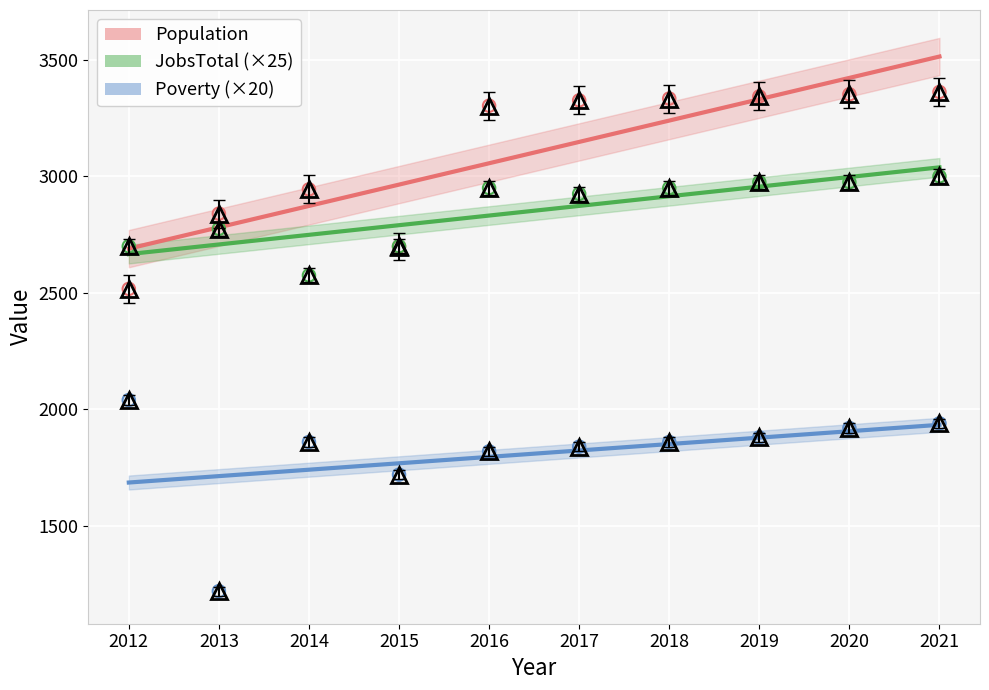

In the Poverty (×20) series, what Y value is closest to 1630?

1720